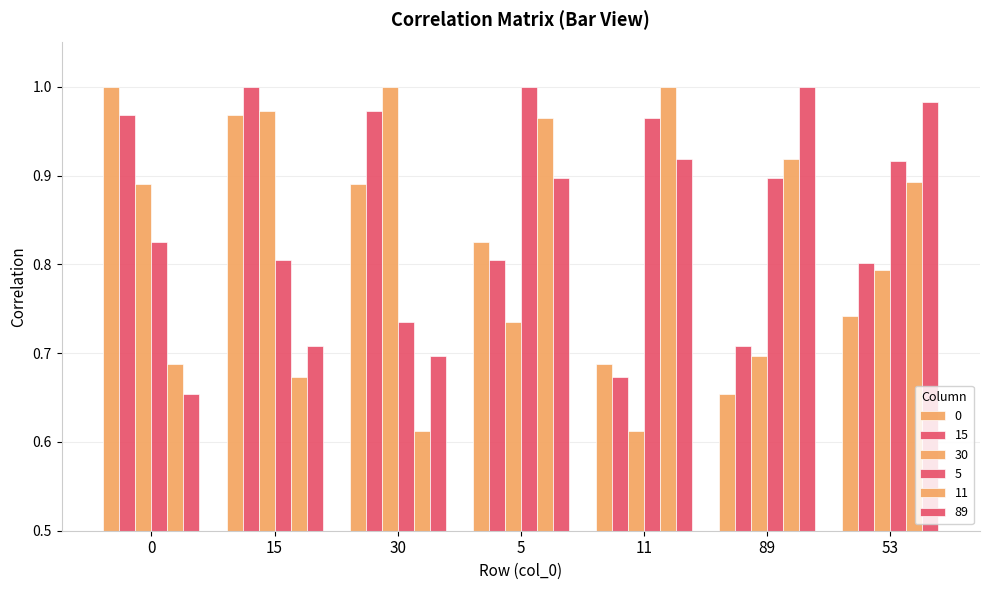

How many categories are shown in the chart?

7